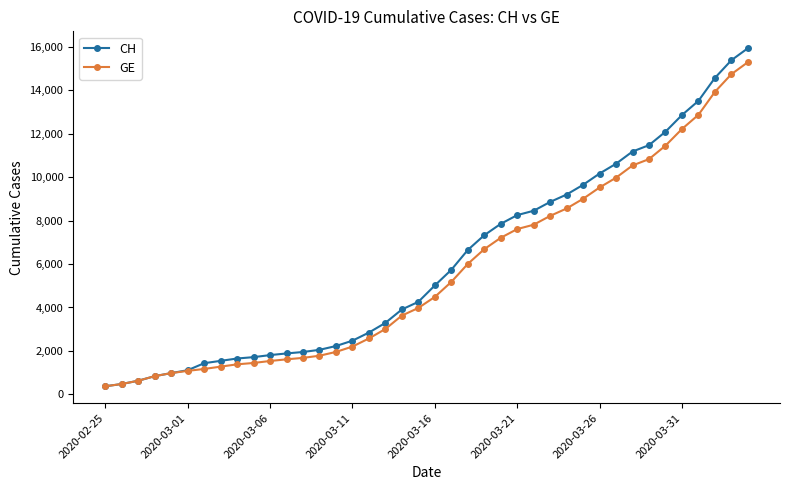

Which series has the largest range (max minus min)?

CH